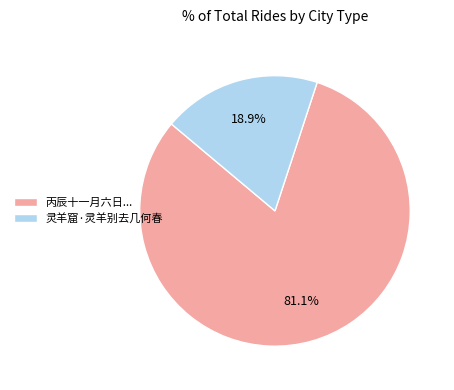

Which has a higher value, 灵羊窟·灵羊别去几何春 or 丙辰十一月六日...?

丙辰十一月六日...